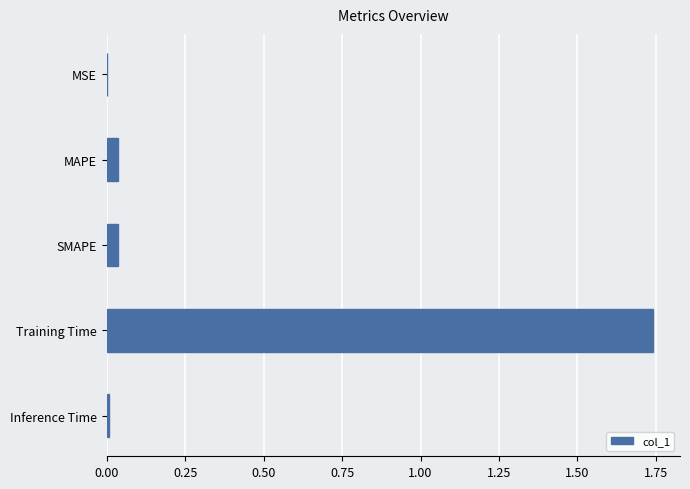

Are the bars horizontal?

Yes